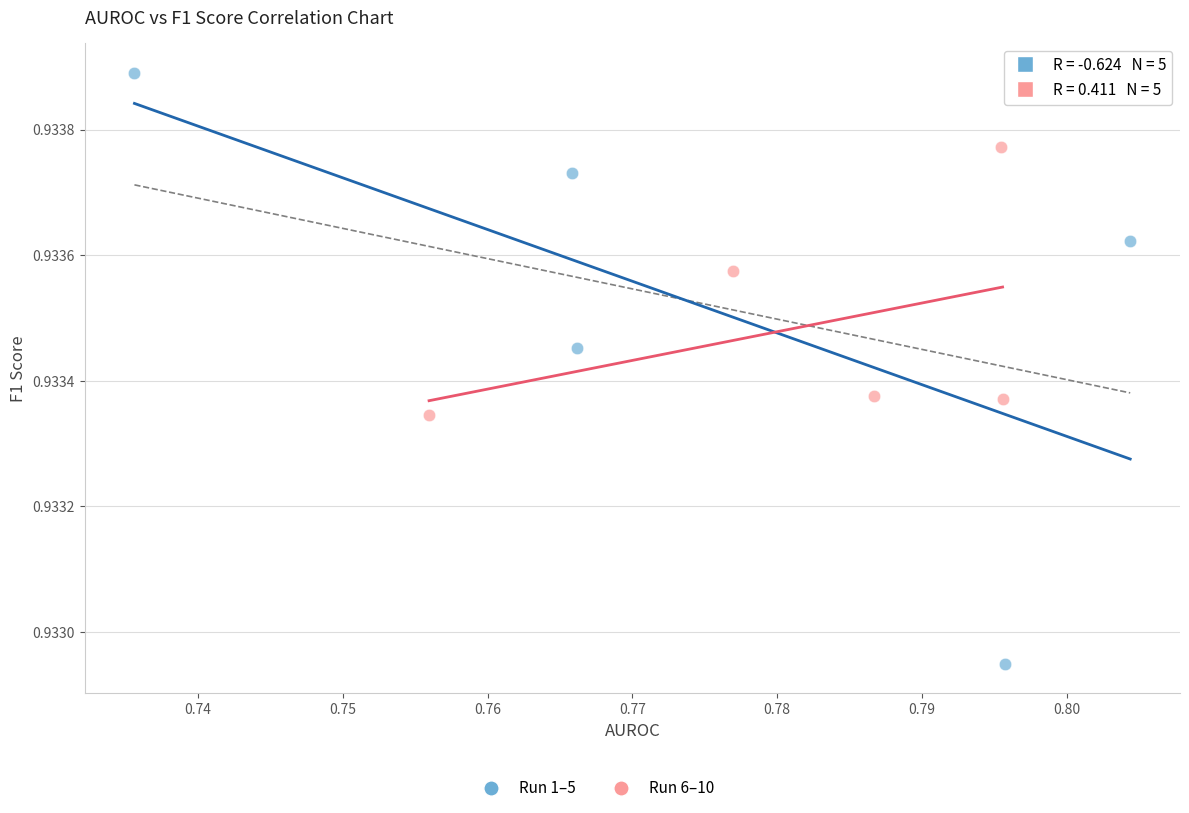

Which series reaches the maximum Y coordinate?

Run 1–5